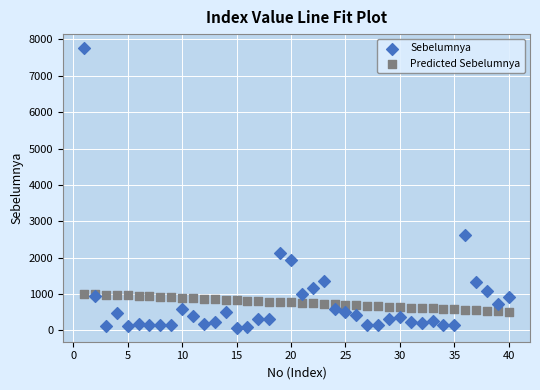

What are all the series names shown in the legend?

Sebelumnya, Predicted Sebelumnya